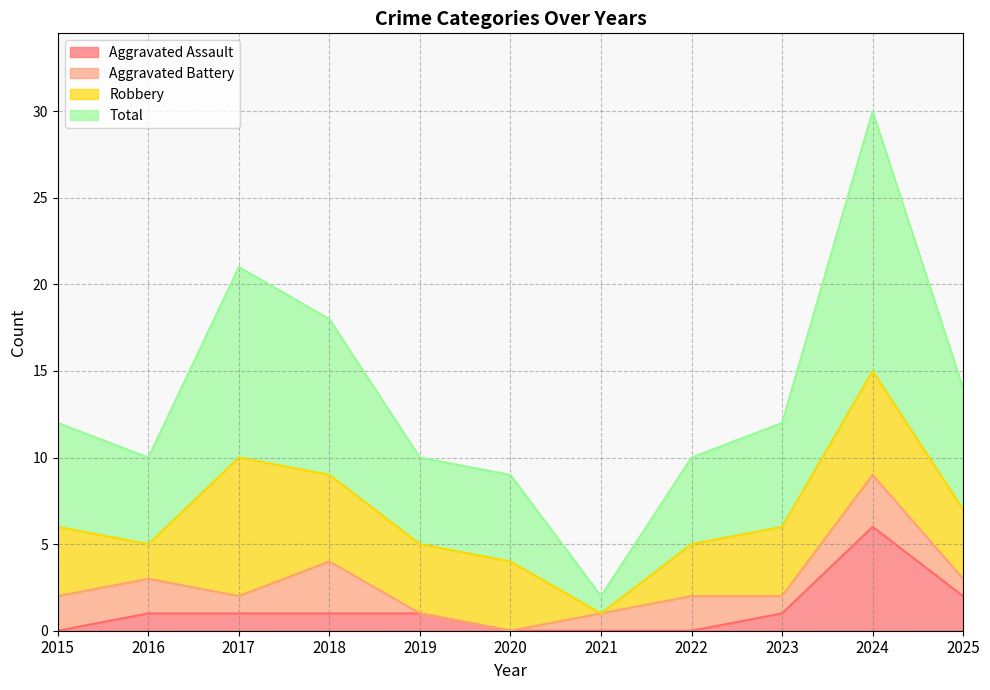

What are all the series names shown in the legend?

Aggravated Assault, Aggravated Battery, Robbery, Total